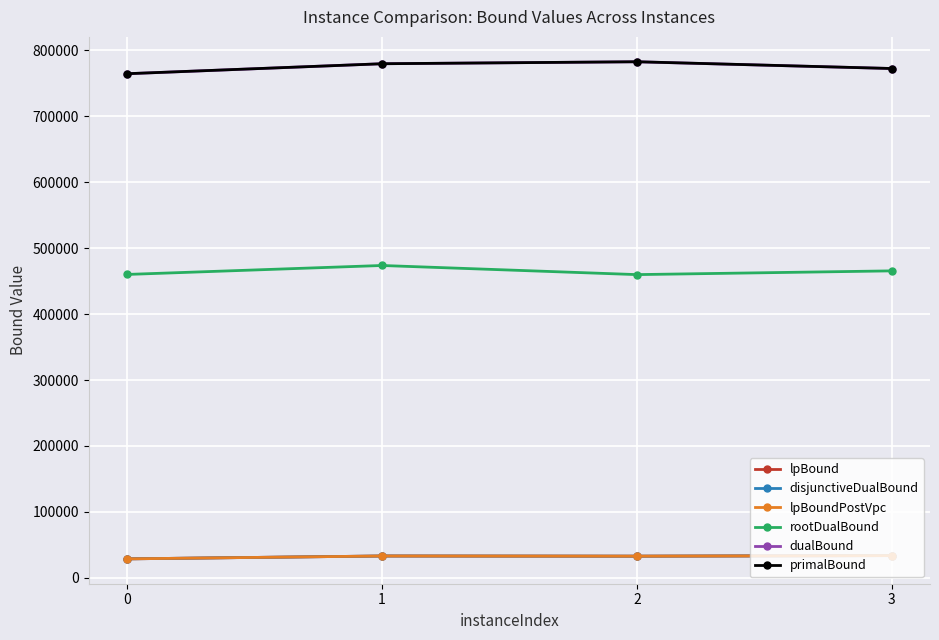

True or false: primalBound and dualBound cross at least once.

False